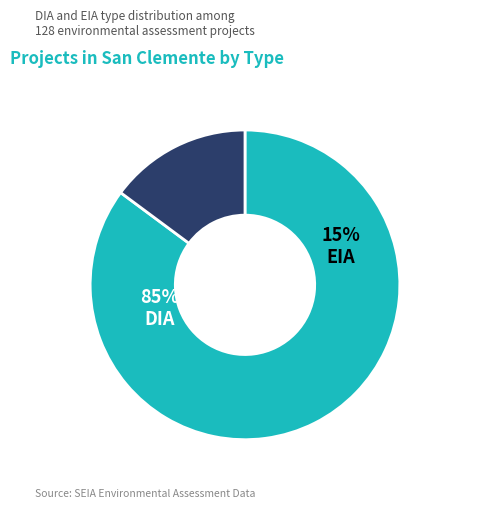

Does EIA represent more than half of the total?

No